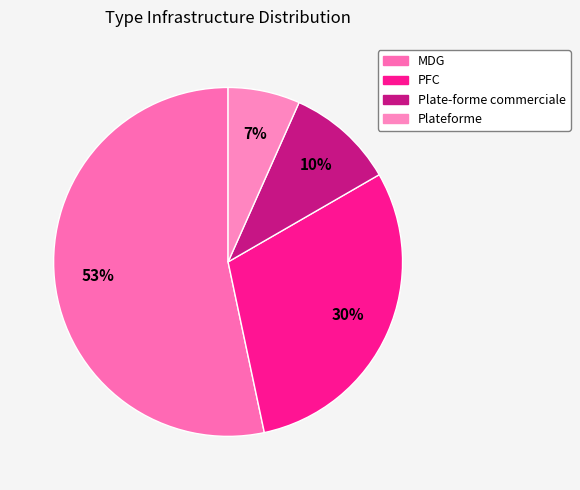

To the nearest percent, what percentage of the pie is PFC?

30%